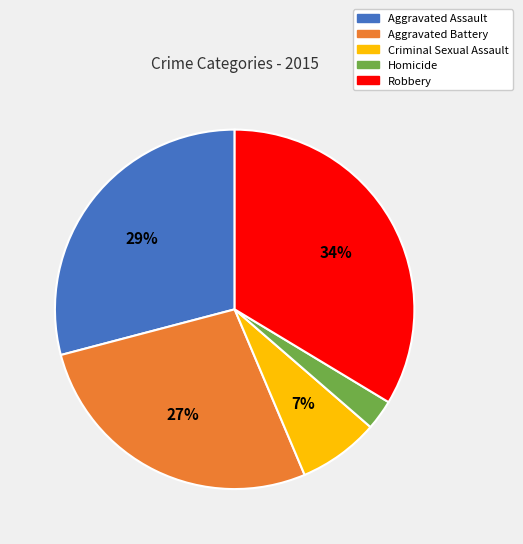

What is the ratio of the value at Homicide to the value at Aggravated Assault?

0.1